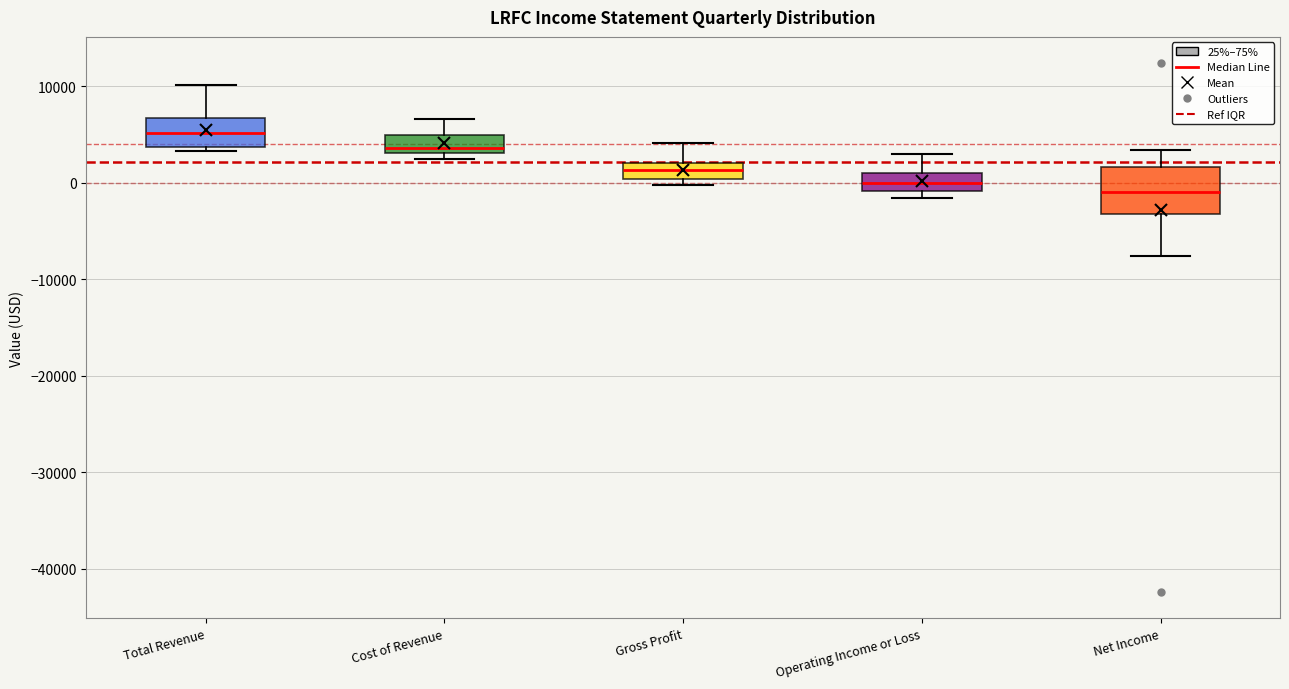

Which box is the tallest, from its lower edge to its upper edge?

Net Income